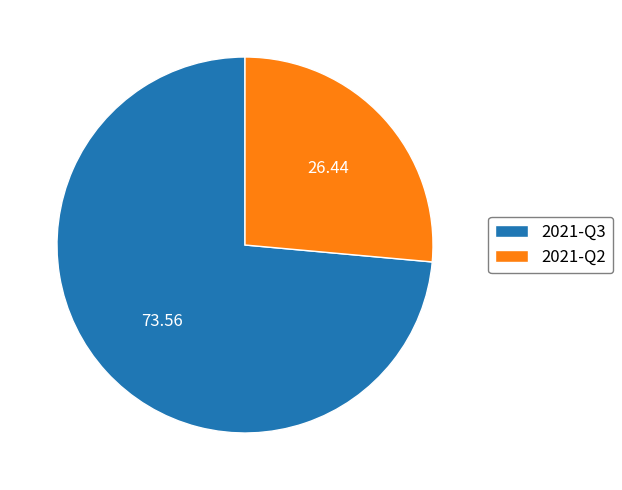

Which category has the biggest portion of the pie?

2021-Q3